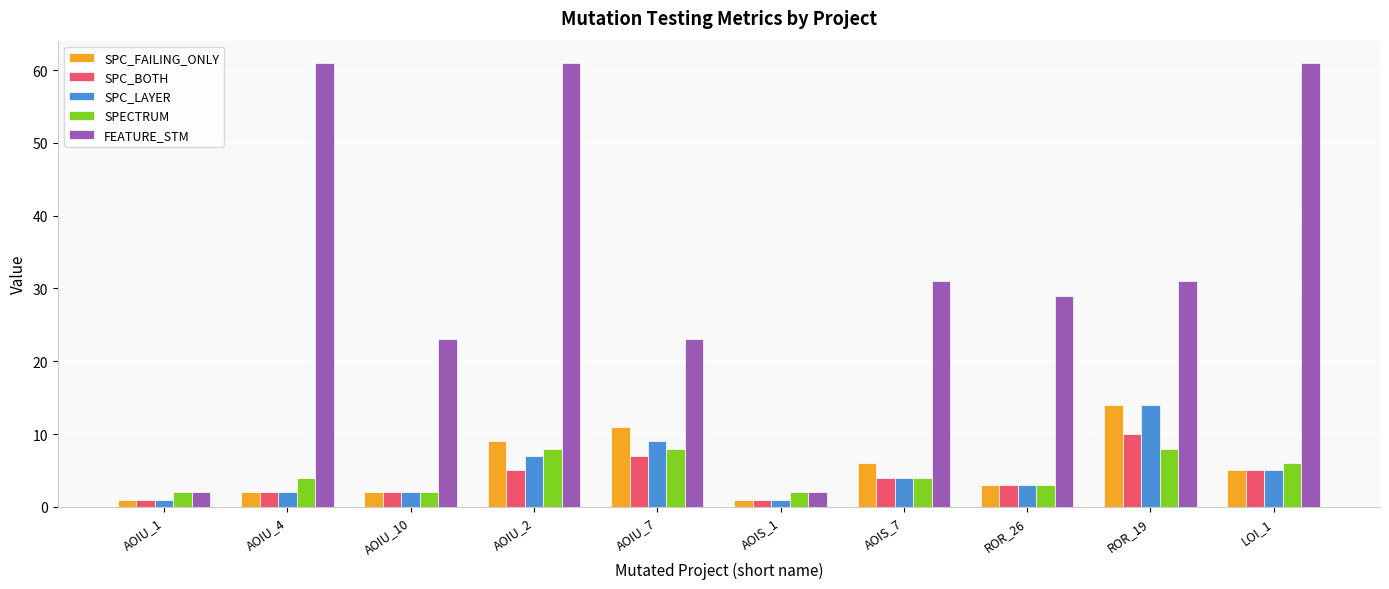

How many bars are there in total?

50